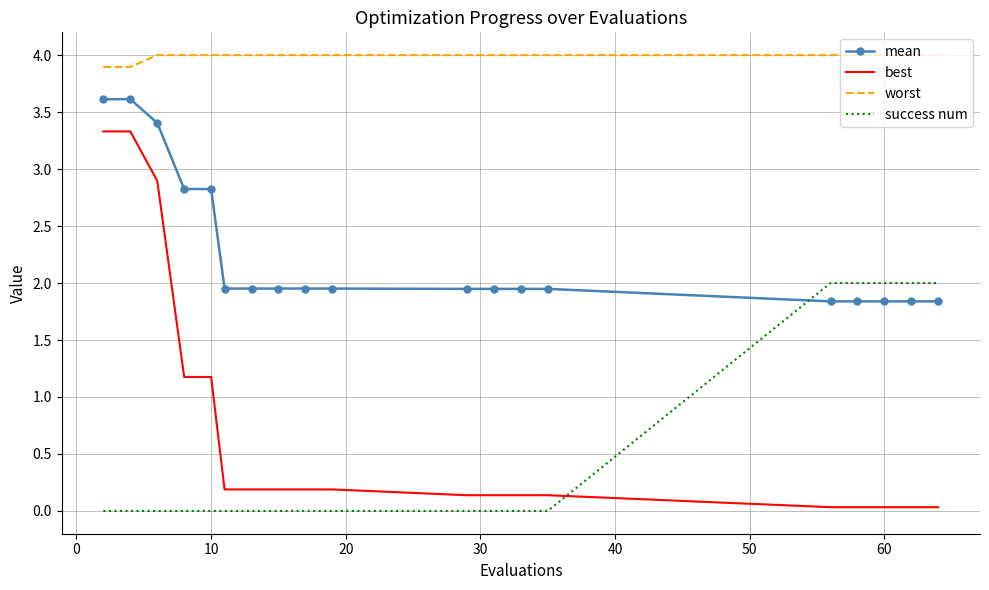

What are all the series names shown in the legend?

mean, best, worst, success num